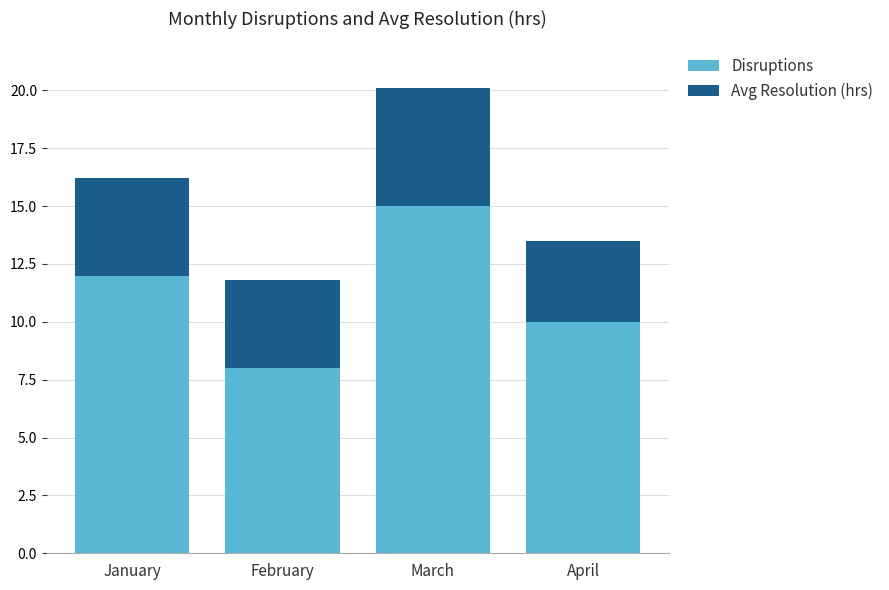

Read the Disruptions value at January.

12.0